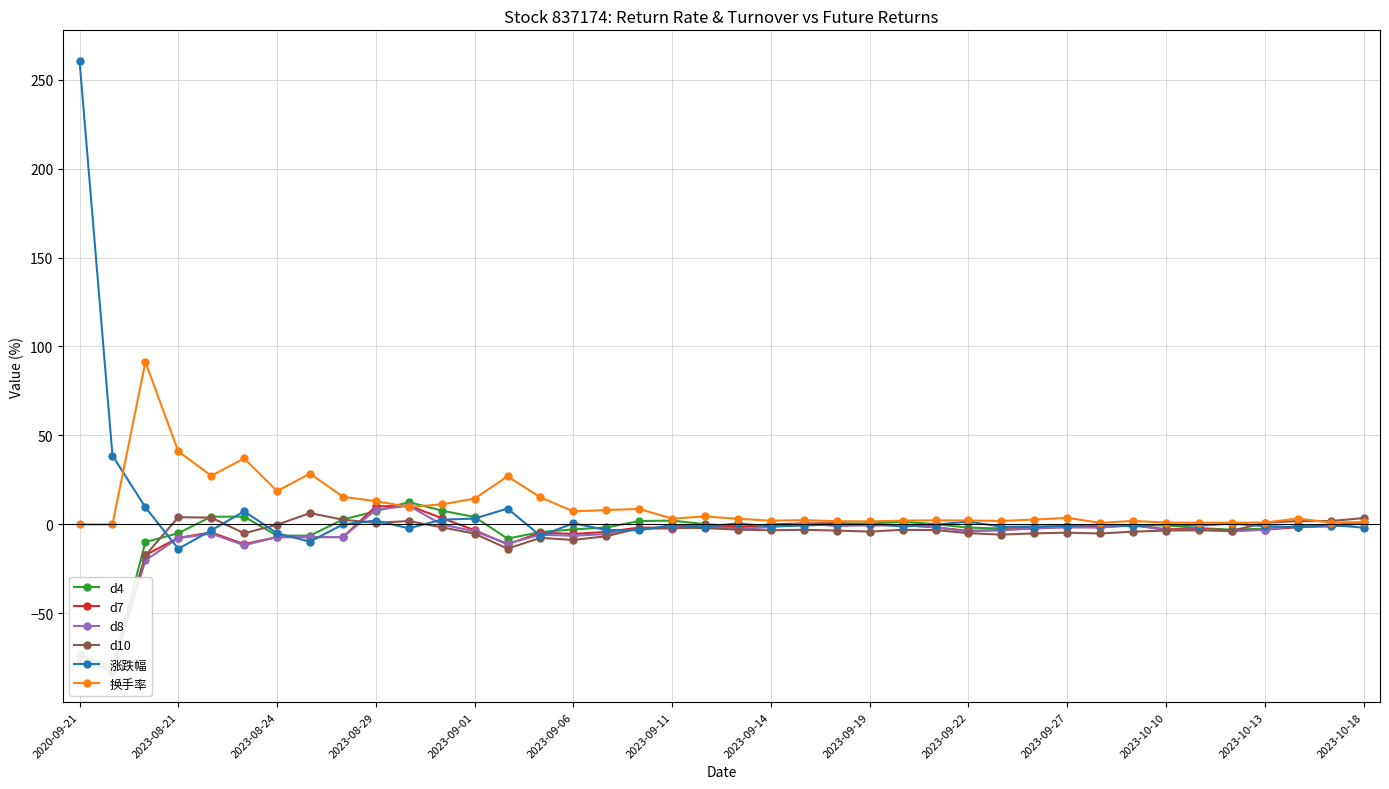

At how many categories does at least one series exceed 220?

1